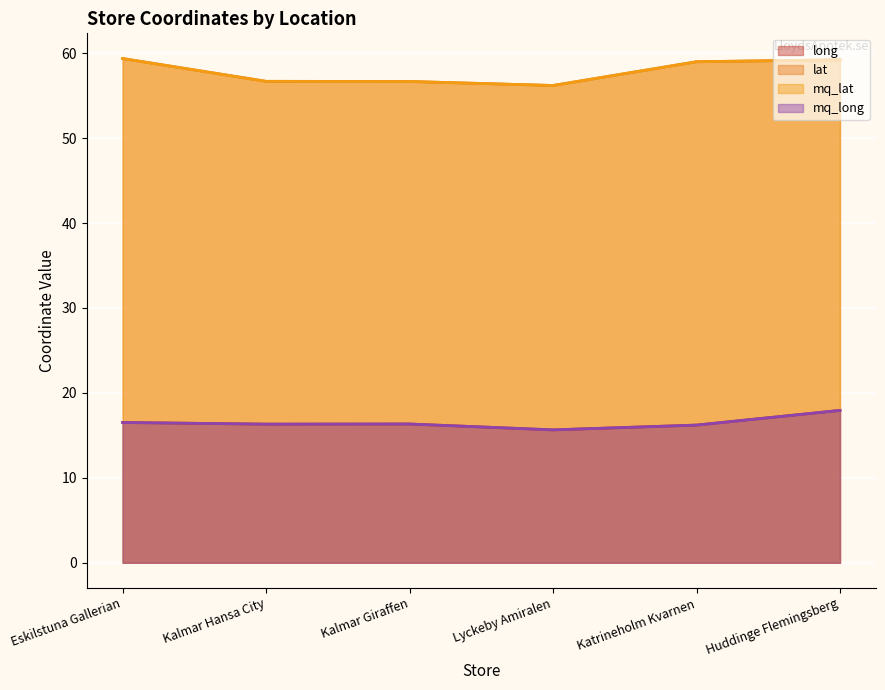

List the series in order of their peak value, highest first.

lat, mq_lat, mq_long, long